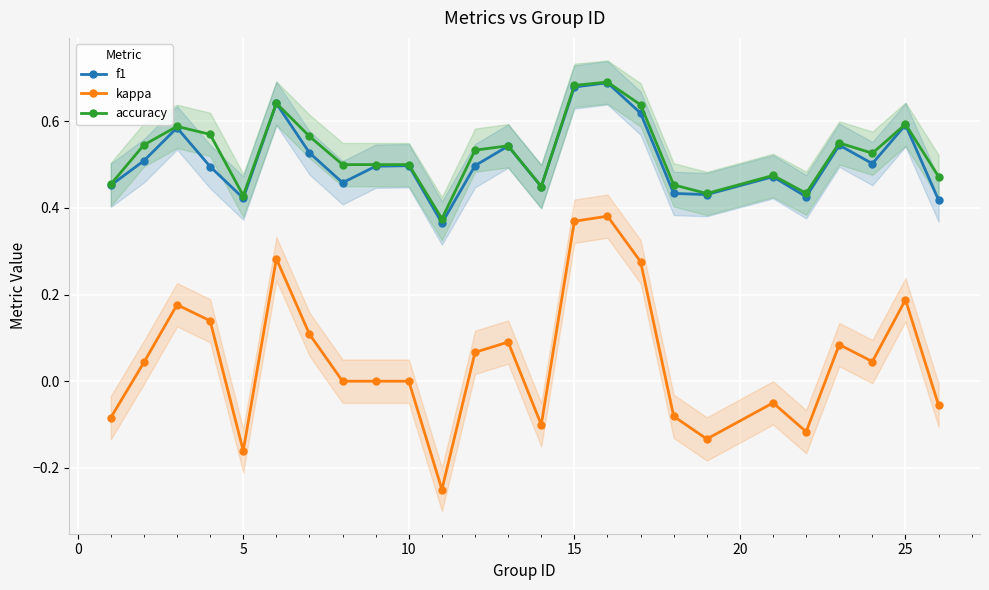

Reading left to right, transcribe all the data shown in this chart.

f1: 0.5	0.5	0.6	0.5	0.4	0.6	0.5	0.5	0.5	0.5	0.4	0.5	0.5	0.4	0.7	0.7	0.6	0.4	0.4	0.5	0.4	0.5	0.5	0.6	0.4
kappa: -0.1	0.0	0.2	0.1	-0.2	0.3	0.1	0.0	0.0	0.0	-0.2	0.1	0.1	-0.1	0.4	0.4	0.3	-0.1	-0.1	-0.1	-0.1	0.1	0.0	0.2	-0.1
accuracy: 0.5	0.5	0.6	0.6	0.4	0.6	0.6	0.5	0.5	0.5	0.4	0.5	0.5	0.4	0.7	0.7	0.6	0.5	0.4	0.5	0.4	0.6	0.5	0.6	0.5